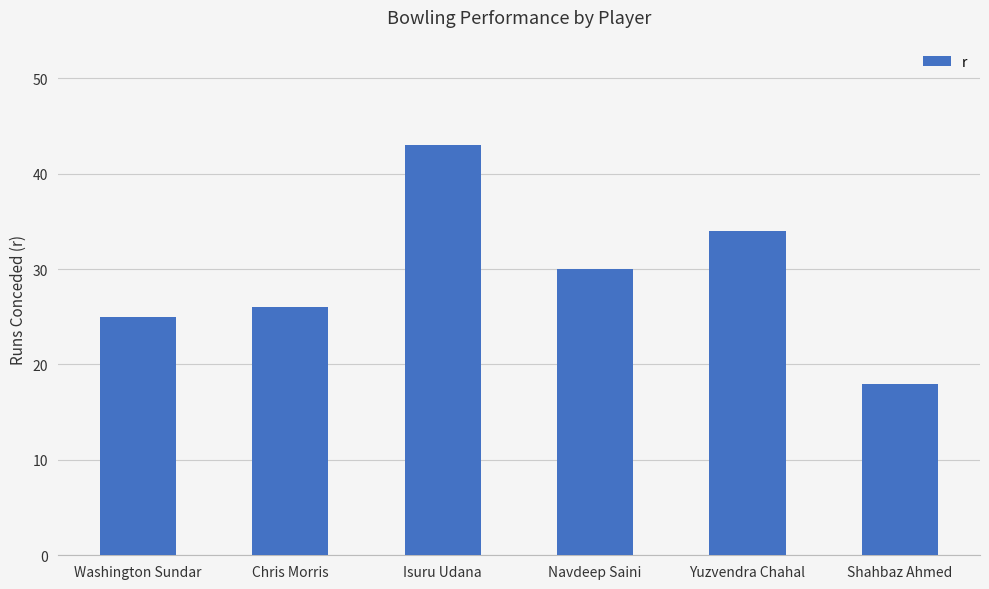

How many bars are there in total?

6